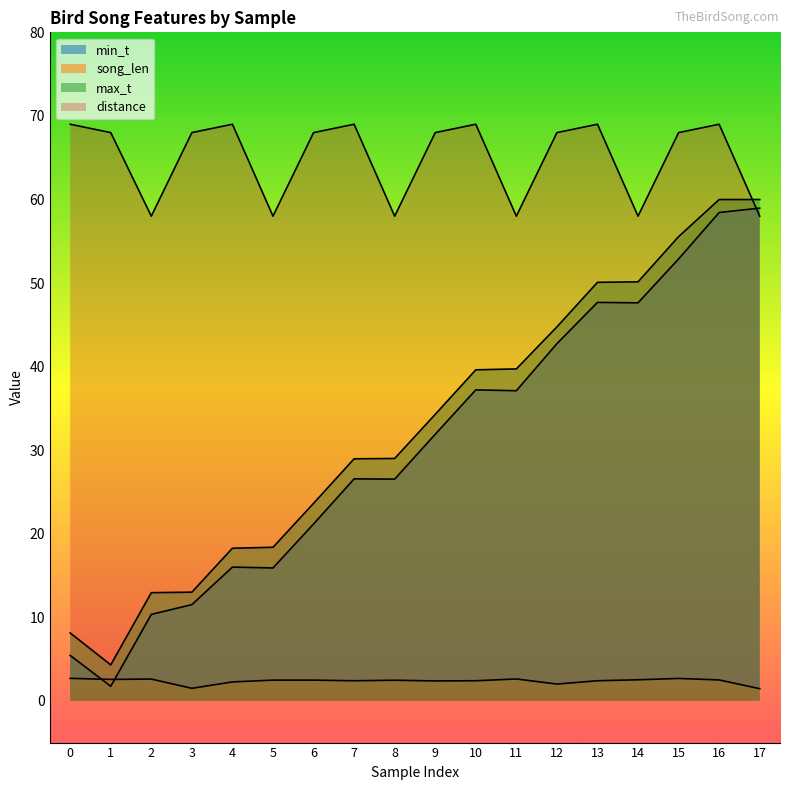

The min_t series shows 29.6 at 16. True or false?

False